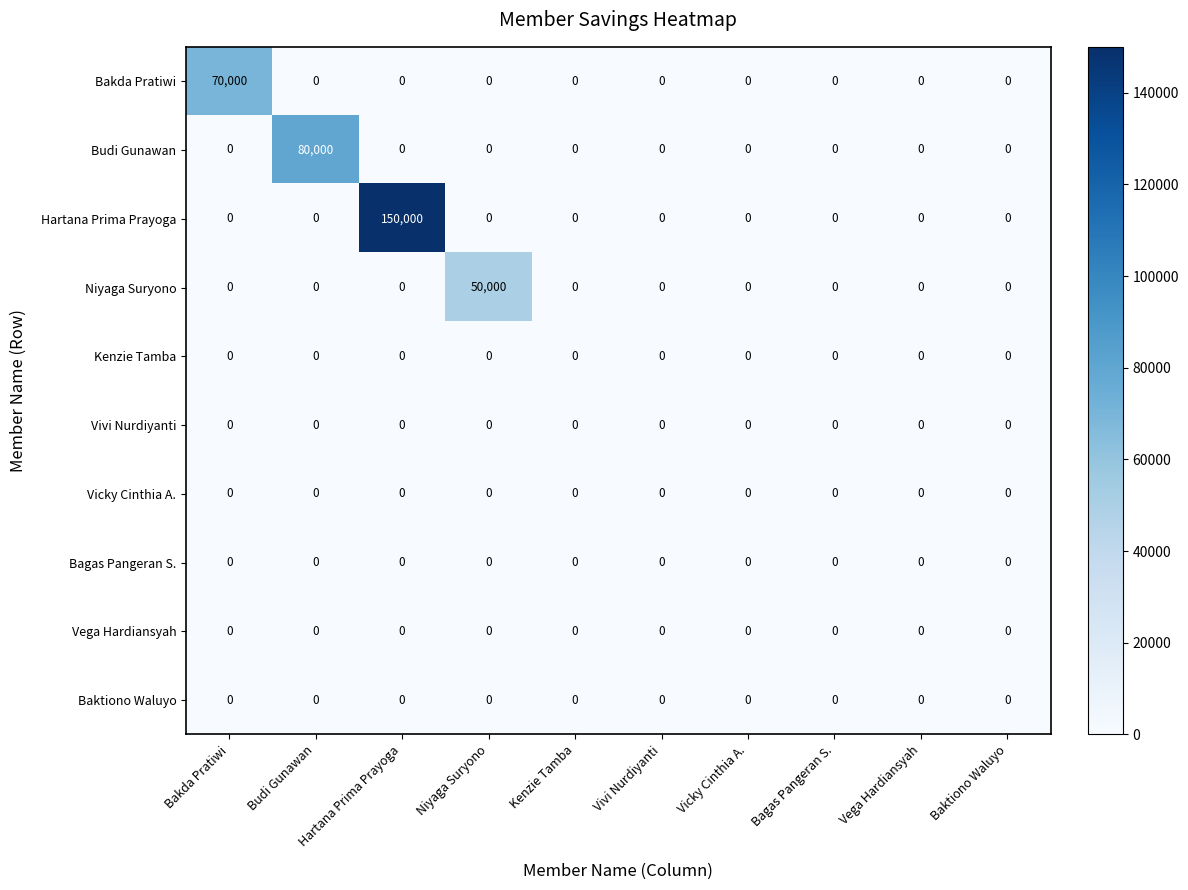

Which series has the largest total across all categories?

Hartana Prima Prayoga